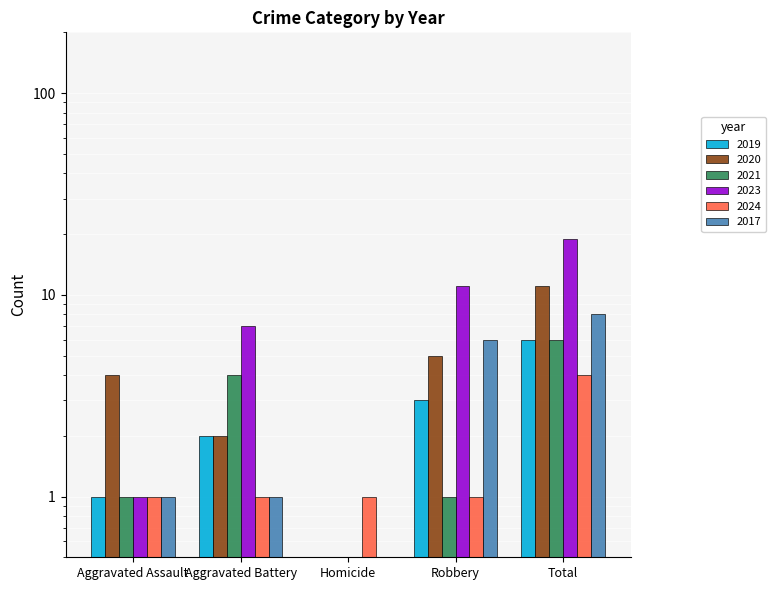

How many bars are there in total?

30